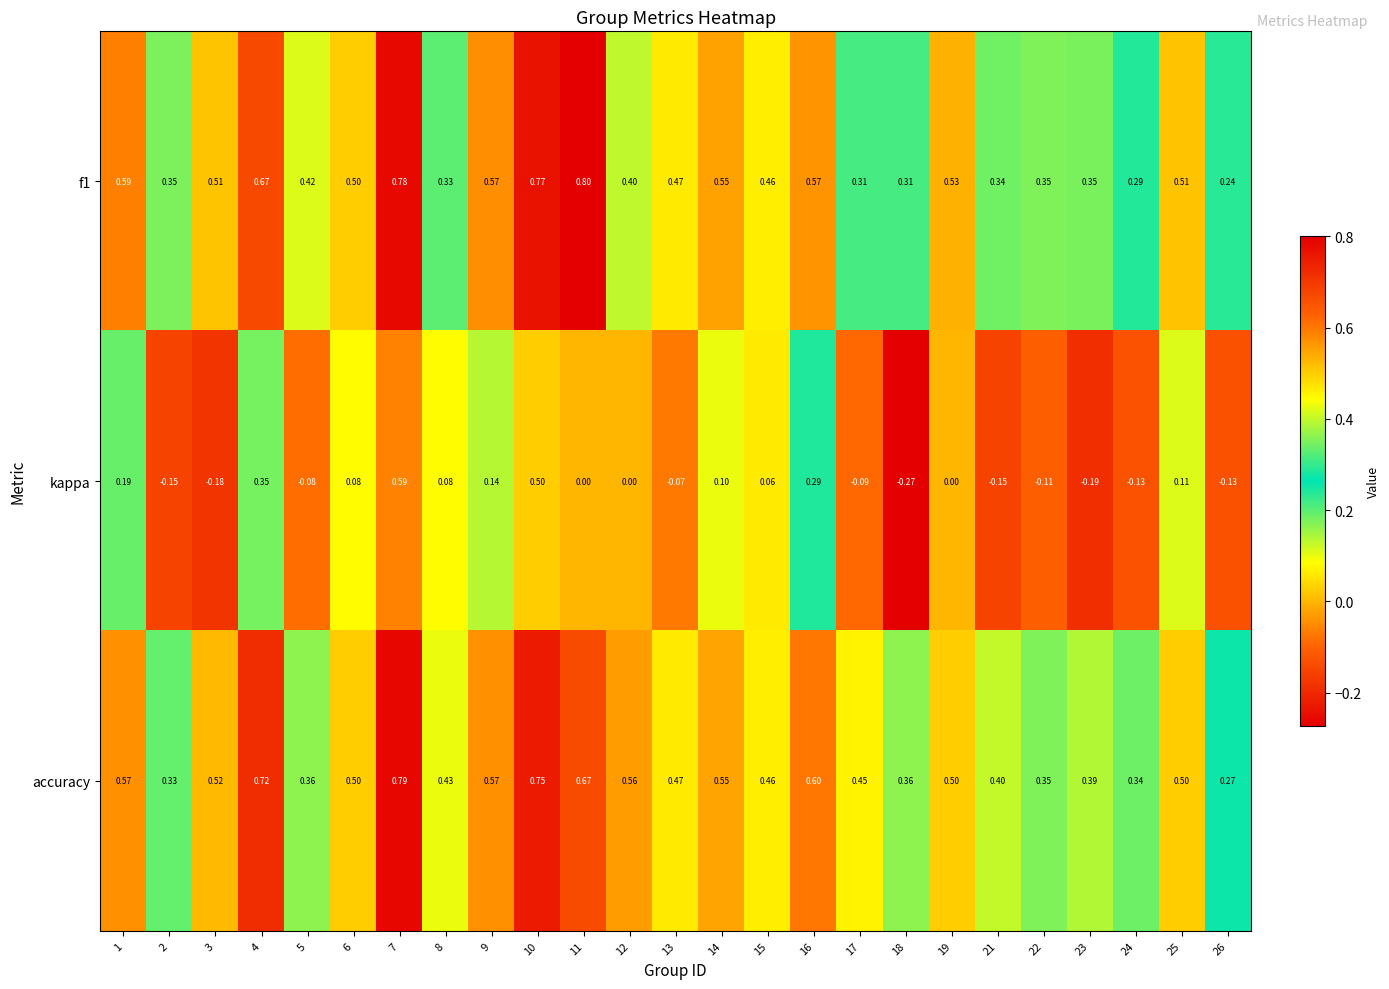

Which series changed the most between 6 and 16?

kappa